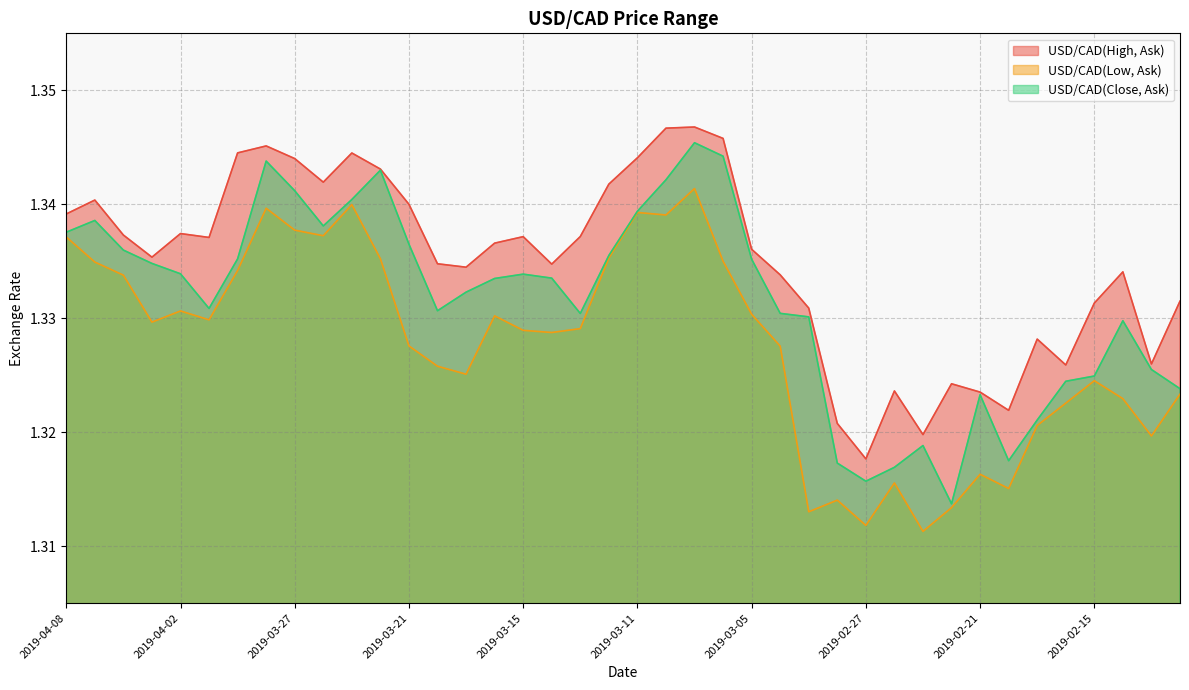

Is the value of USD/CAD(High, Ask) at 2019-03-01 greater than the value of USD/CAD(Low, Ask) at 2019-03-19?

Yes